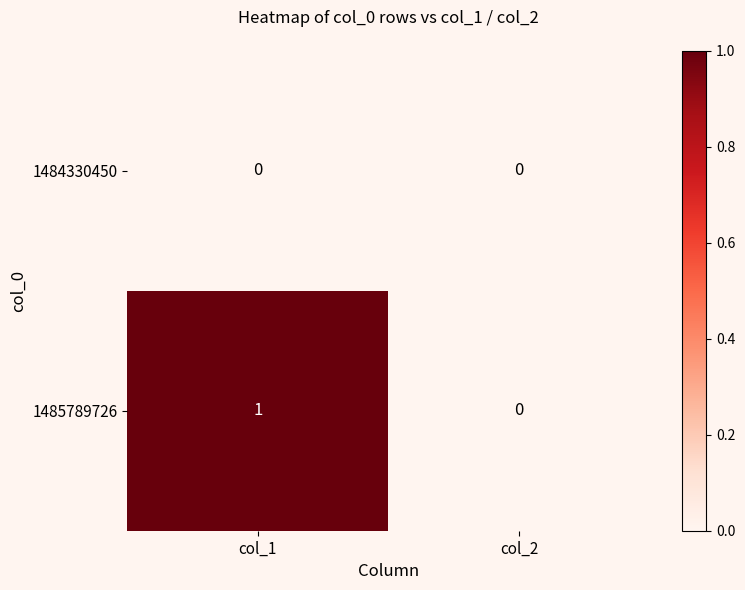

Is the value of 1484330450 at col_1 greater than the value of 1485789726 at col_1?

No